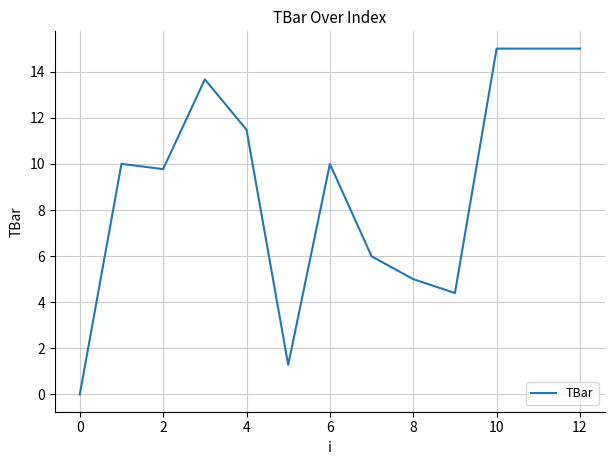

What is the greatest value displayed?

15.0